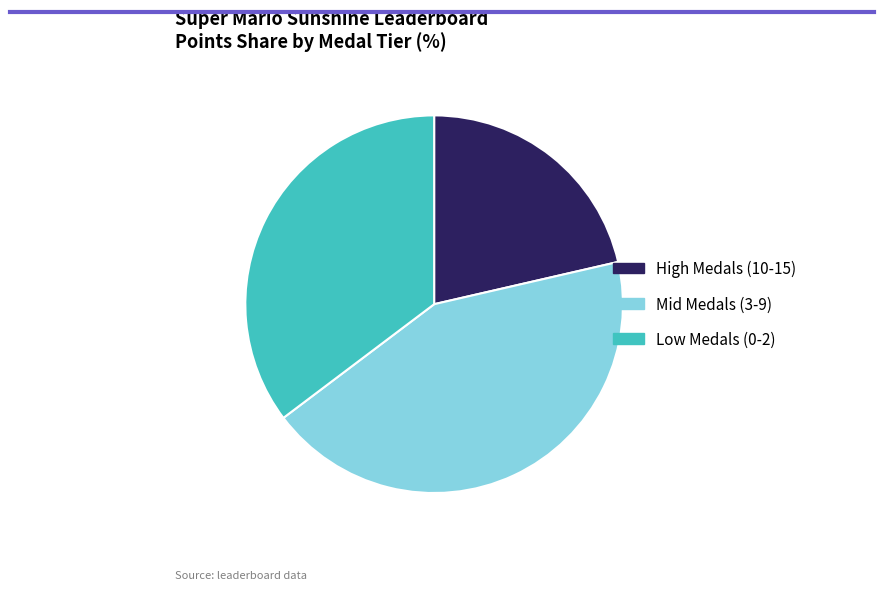

Rank the categories by value from highest to lowest.

Mid Medals (3-9), Low Medals (0-2), High Medals (10-15)